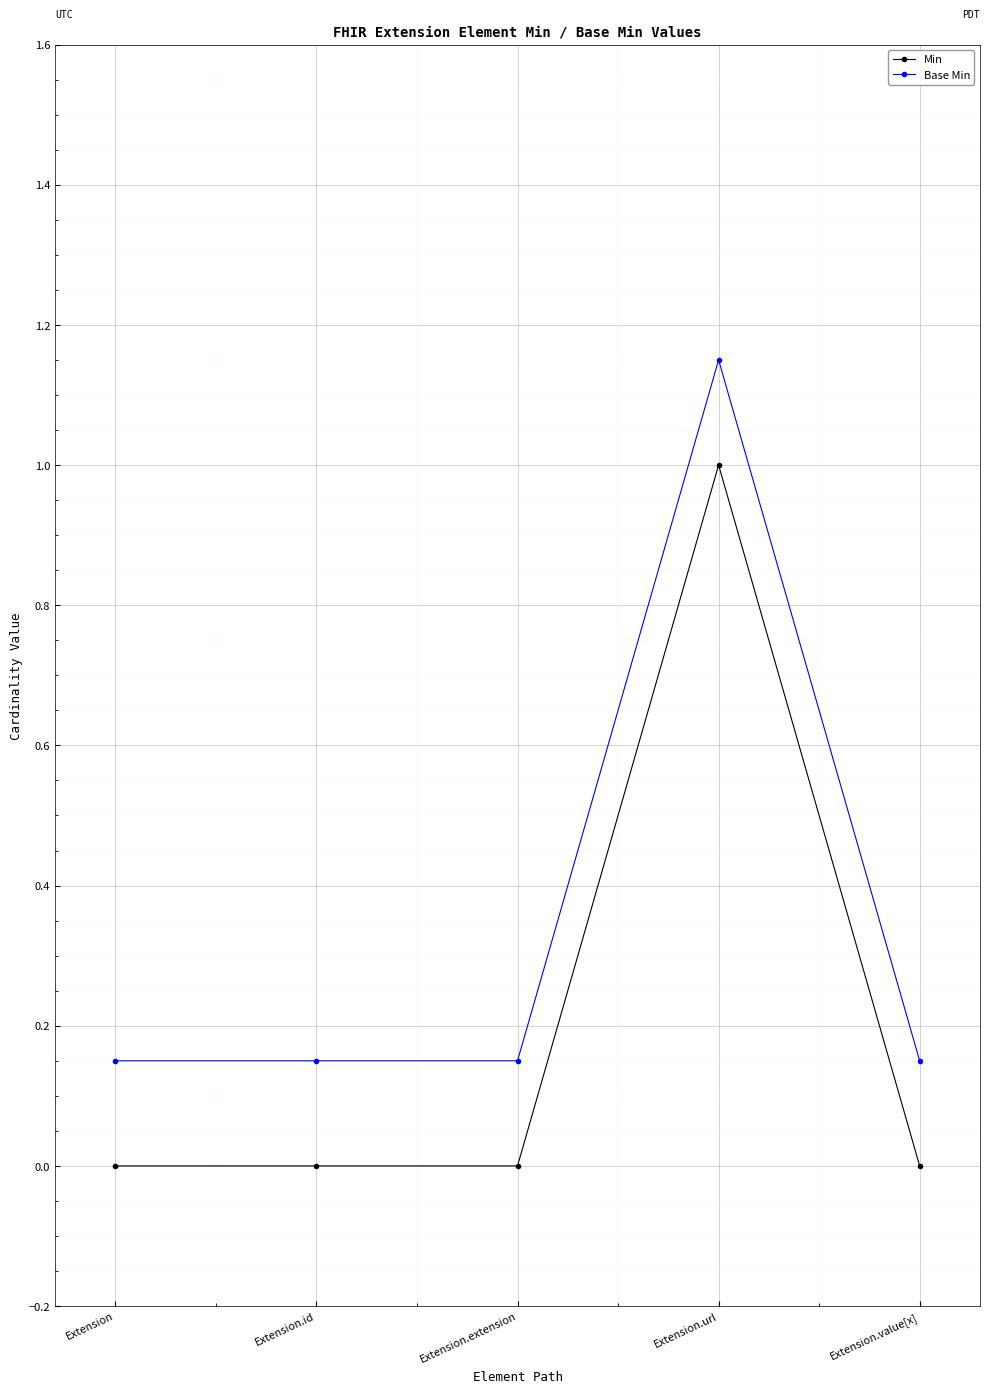

At which category does the chart reach its peak across all series?

Extension.url